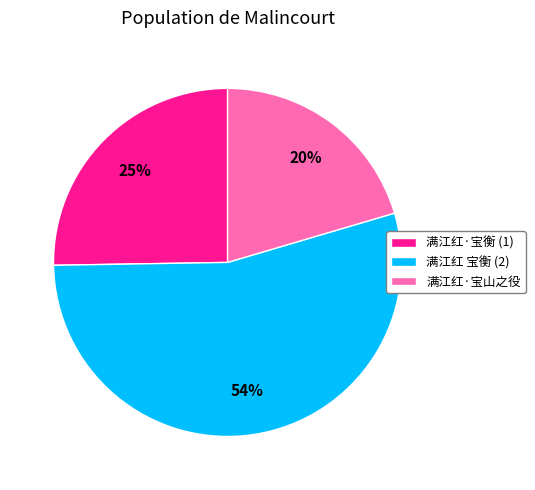

To the nearest percent, what portion does 满江红·宝衡 (1) represent?

25%